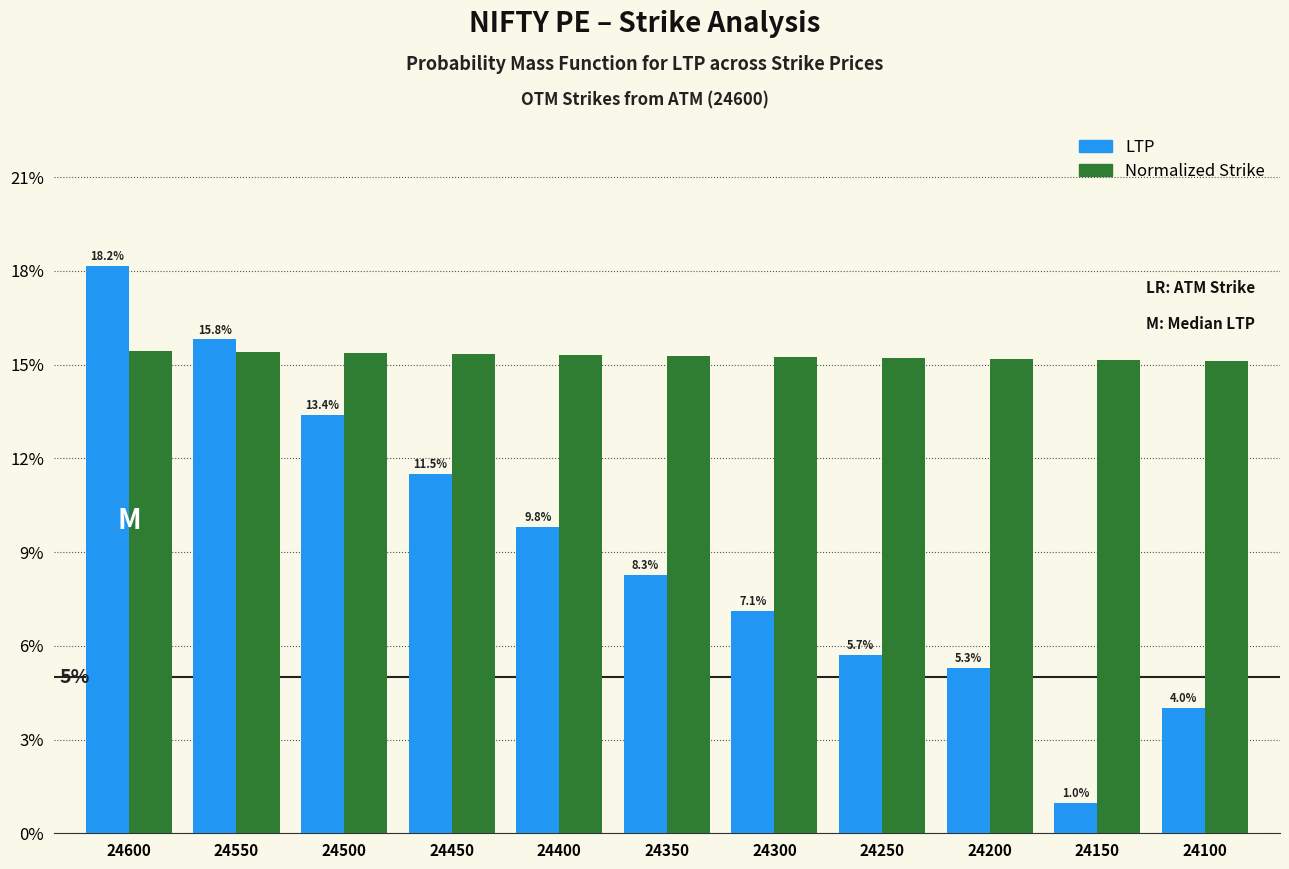

What are all the series names shown in the legend?

LTP, Normalized Strike